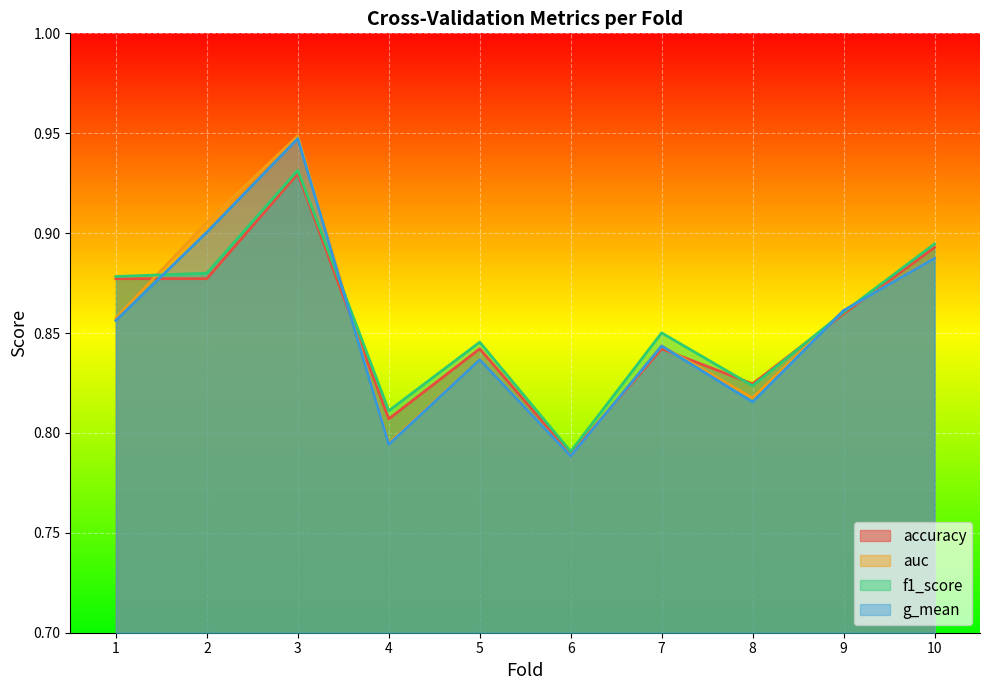

Does the chart display data point markers on the line(s)?

No